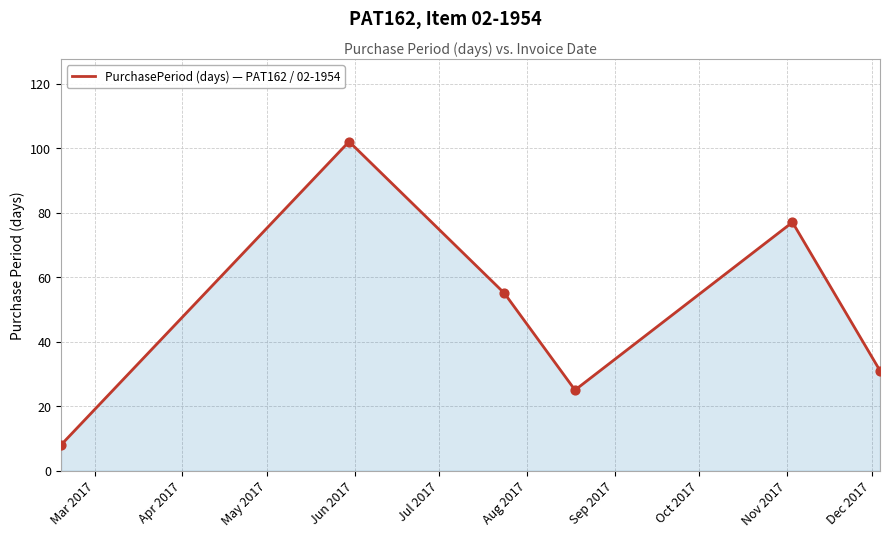

What is the sum of all values?

298